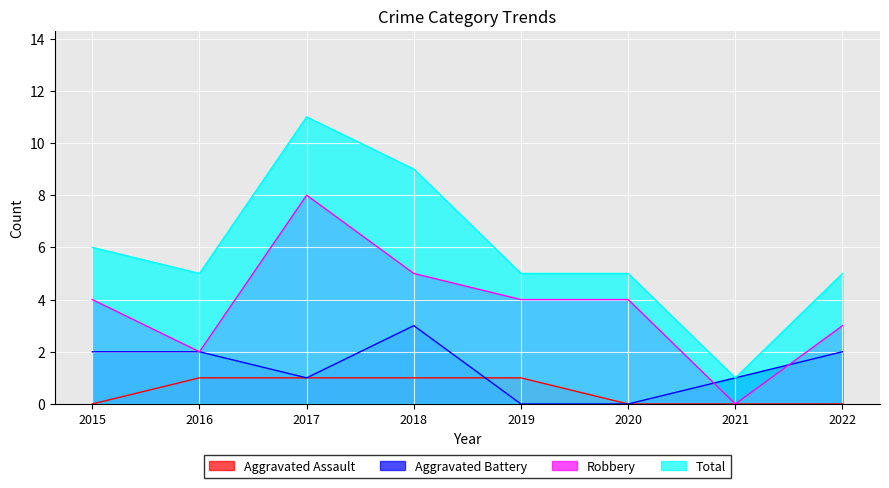

Is it true that Aggravated Assault equals 0 at 2015?

True